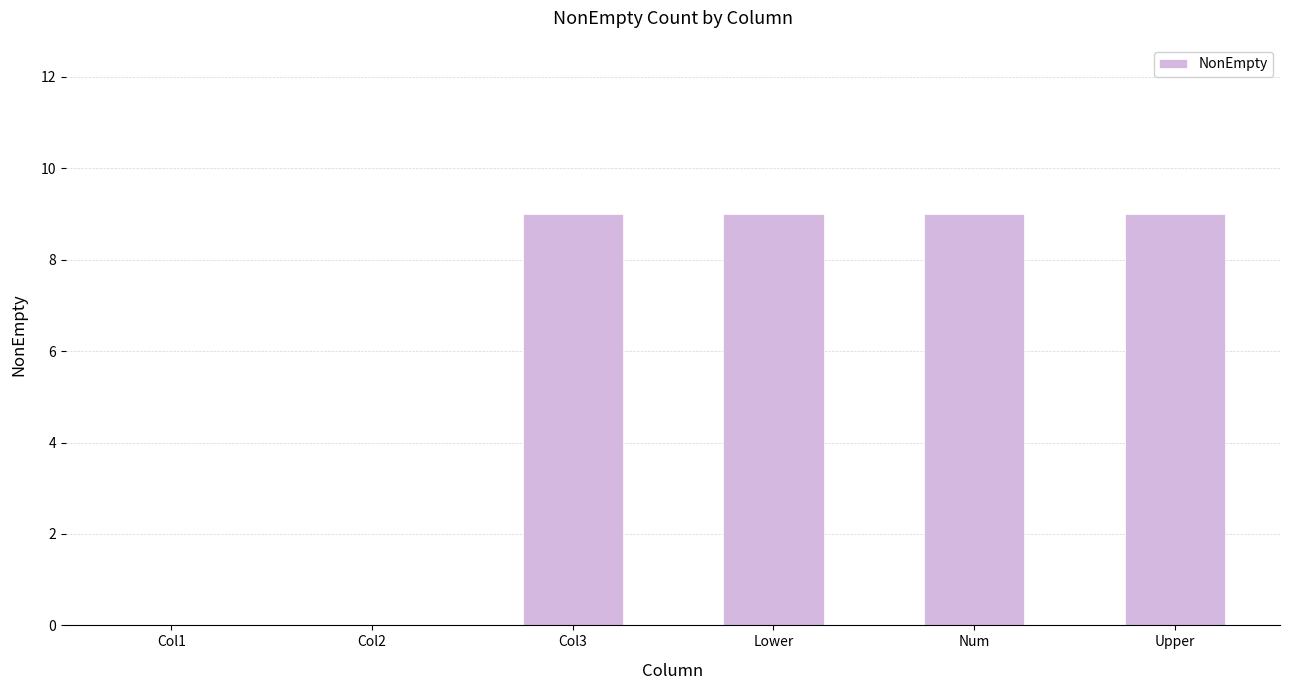

Between Col1 and Upper, which is larger?

Upper